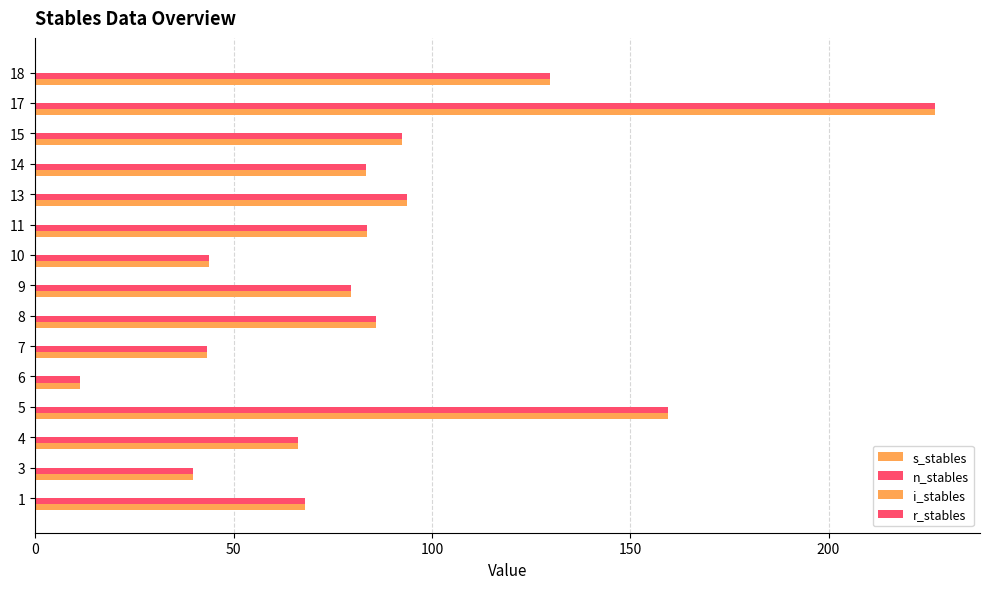

How many series are shown in this chart?

2